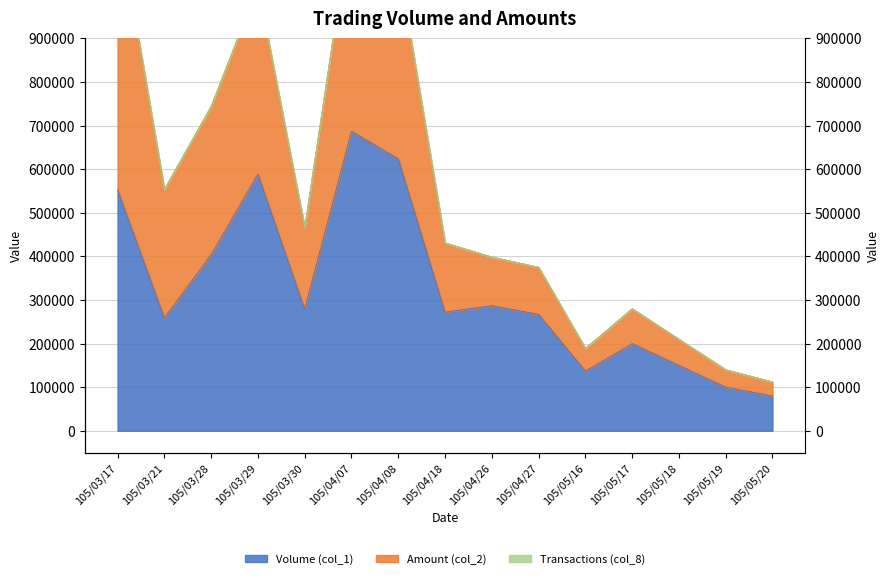

What value does the Volume (col_1) series have at 105/03/30, to the nearest 10?

279000